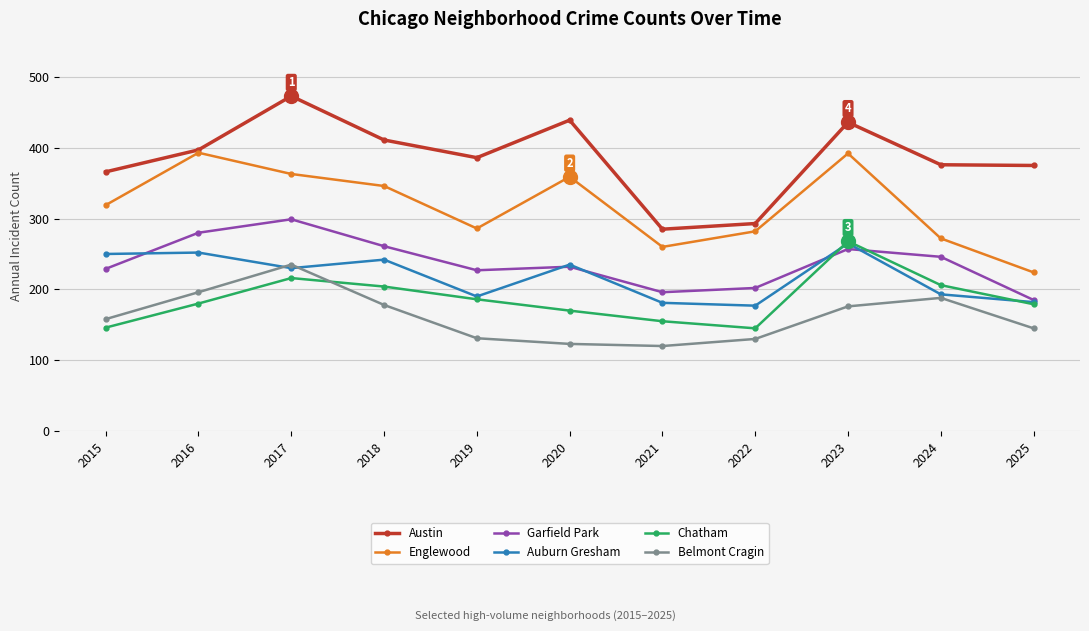

Rank the series at 2022 from lowest to highest value.

Belmont Cragin, Chatham, Auburn Gresham, Garfield Park, Englewood, Austin